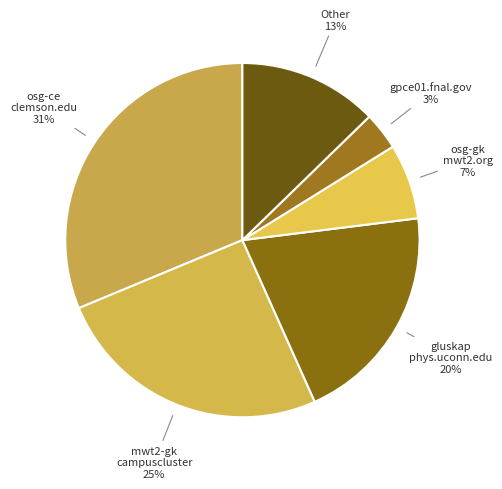

Which has a higher value, Other or gpce01.fnal.gov?

Other